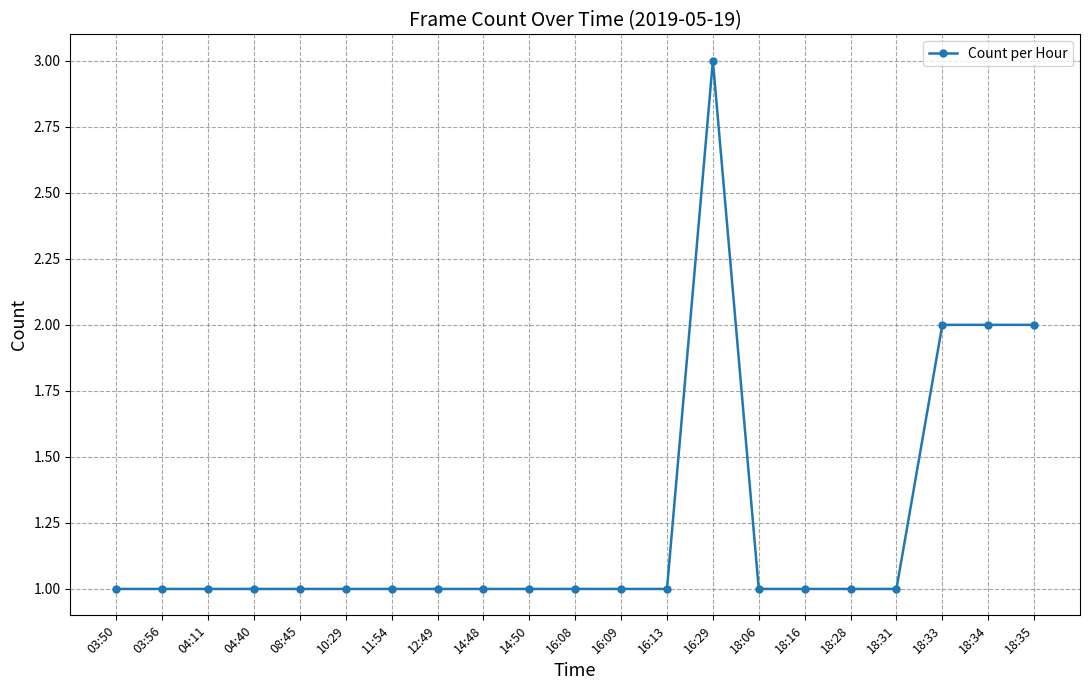

Approximately how many times larger is the value at 12:49 compared to 04:11?

1.0